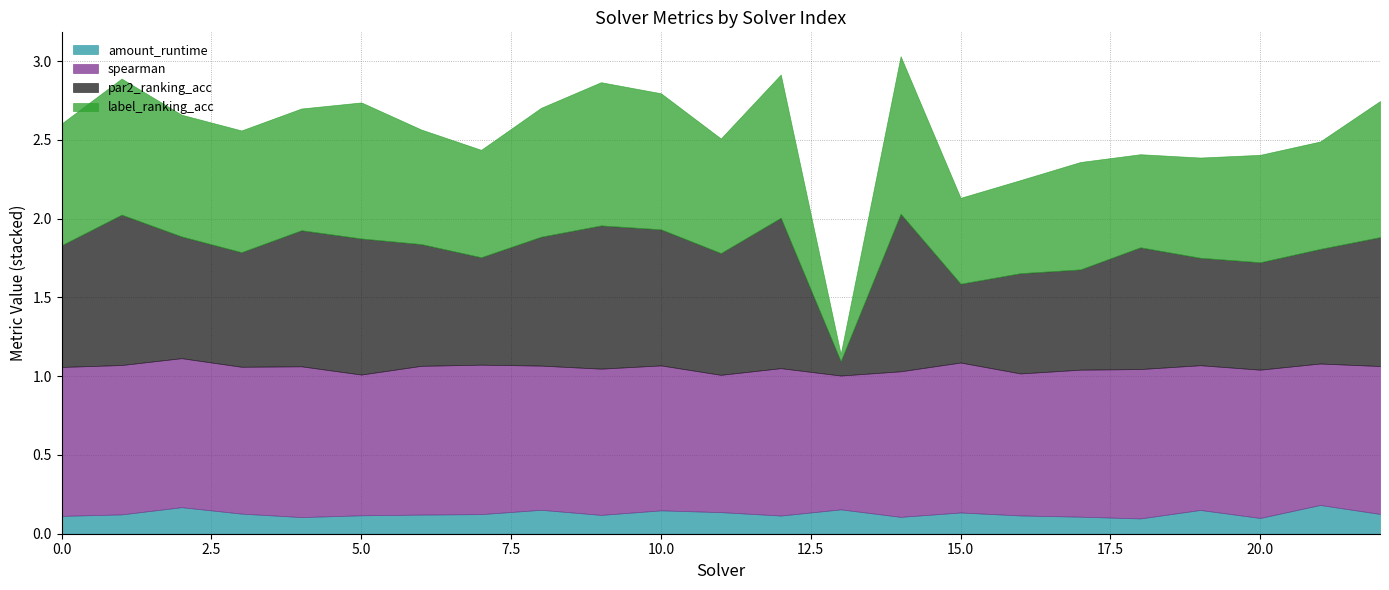

Which category has the lowest value in the spearman series?

13